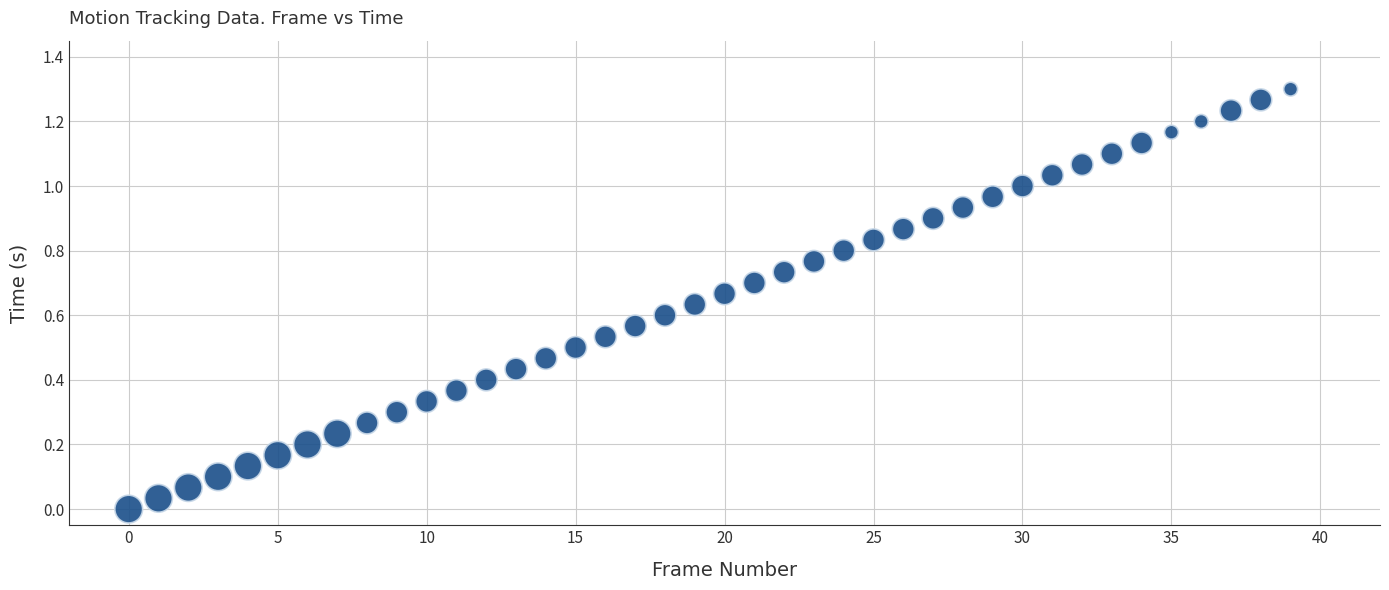

How many data points are displayed?

40